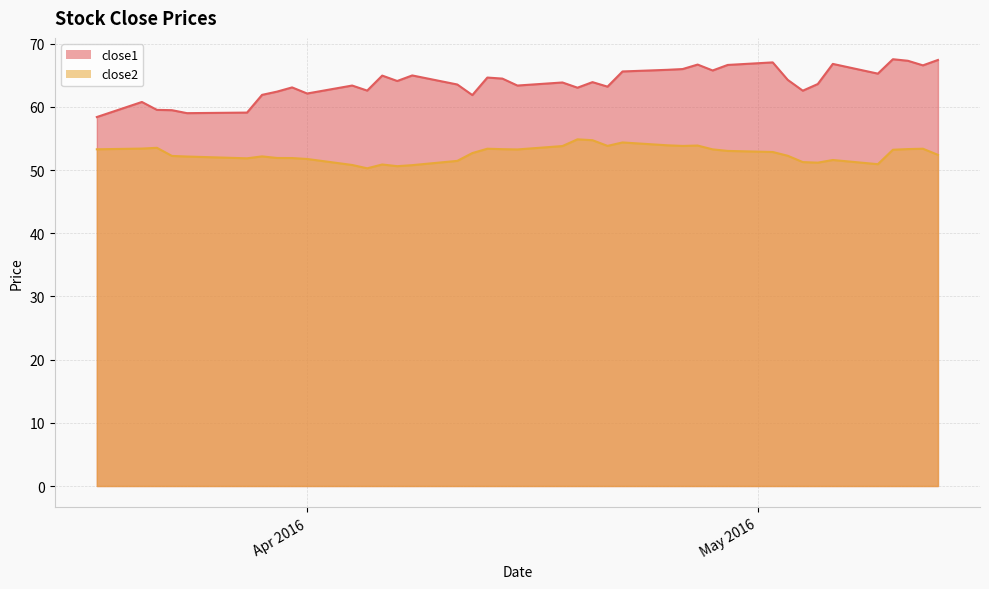

At which label does close2 first exceed 52?

2016-03-18